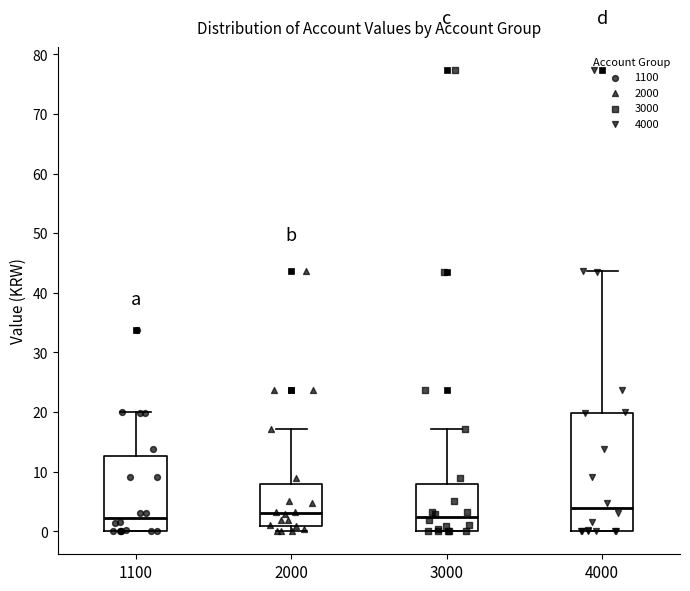

Reading left to right, transcribe this box plot: for each box, give where its median line is, the range the box spans, and where its two whiskers end, as read against the y-axis. The values are not printed on the chart, so give them approximately, as read against the axis.

1100: median 2, box 0 to 13, whiskers 0 to 20
2000: median 3, box 1 to 8, whiskers 0 to 17
3000: median 2, box 0 to 8, whiskers 0 to 17
4000: median 4, box 0 to 20, whiskers 0 to 44